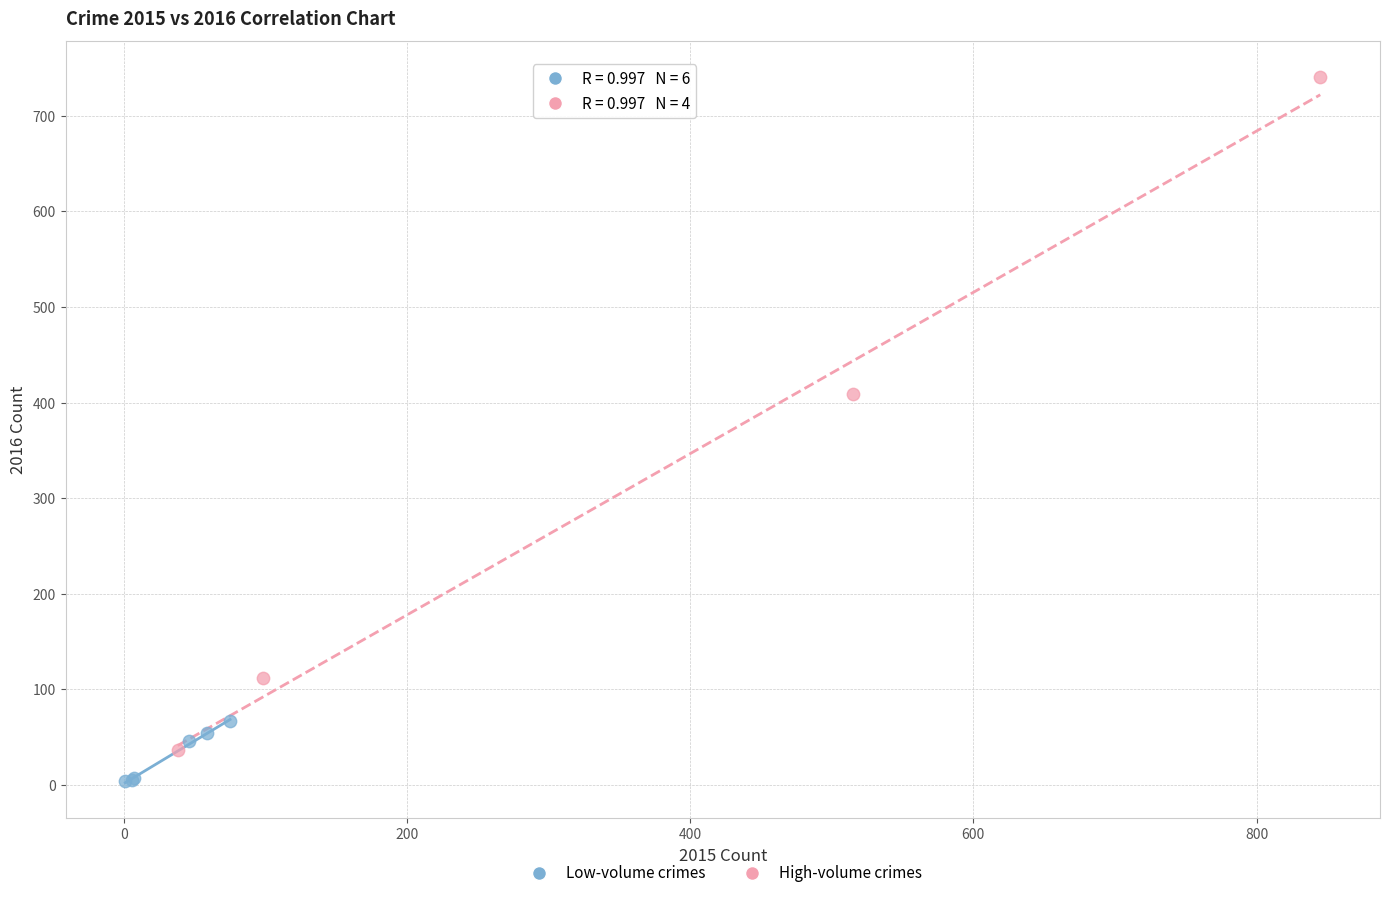

Which series contains the lowest Y value?

Low-volume crimes